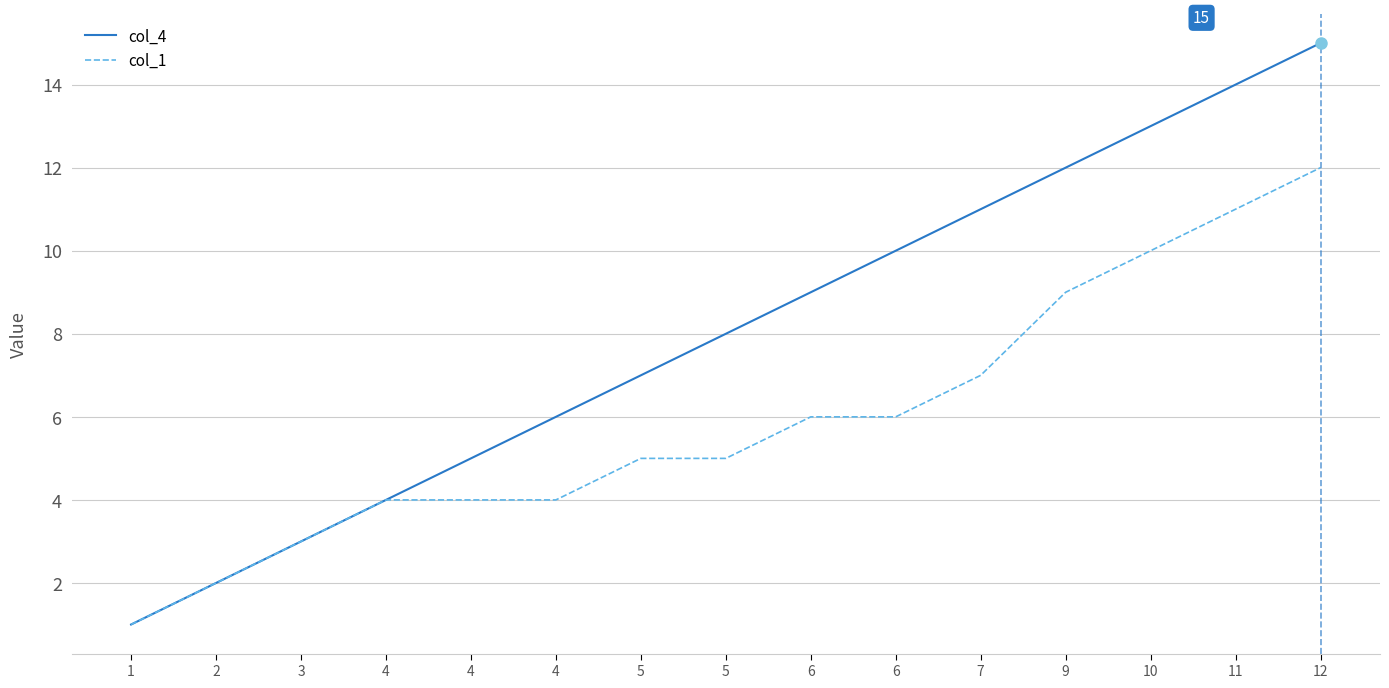

What is the value of the col_1 point at the 10th from the left?

6